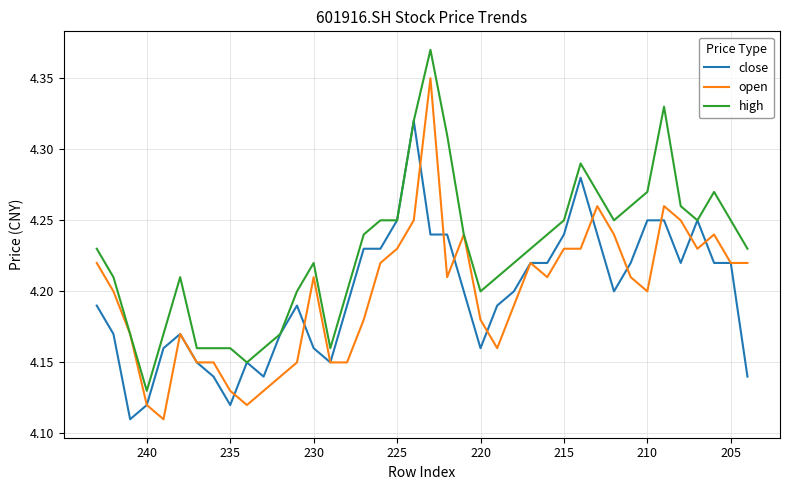

Which series has the widest spread of values?

high